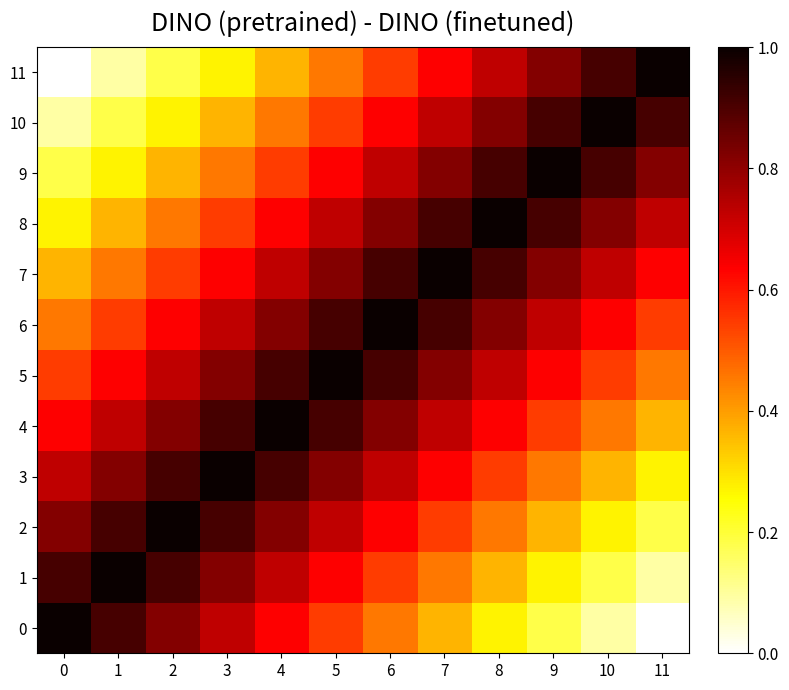

Reading left to right, what are all the values shown in this chart?

0: 0=1.0	1=0.9	2=0.8	3=0.7	4=0.6	5=0.5	6=0.5	7=0.4	8=0.3	9=0.2	10=0.1	11=0.0
1: 0=0.9	1=1.0	2=0.9	3=0.8	4=0.7	5=0.6	6=0.5	7=0.5	8=0.4	9=0.3	10=0.2	11=0.1
2: 0=0.8	1=0.9	2=1.0	3=0.9	4=0.8	5=0.7	6=0.6	7=0.5	8=0.5	9=0.4	10=0.3	11=0.2
3: 0=0.7	1=0.8	2=0.9	3=1.0	4=0.9	5=0.8	6=0.7	7=0.6	8=0.5	9=0.5	10=0.4	11=0.3
4: 0=0.6	1=0.7	2=0.8	3=0.9	4=1.0	5=0.9	6=0.8	7=0.7	8=0.6	9=0.5	10=0.5	11=0.4
5: 0=0.5	1=0.6	2=0.7	3=0.8	4=0.9	5=1.0	6=0.9	7=0.8	8=0.7	9=0.6	10=0.5	11=0.5
6: 0=0.5	1=0.5	2=0.6	3=0.7	4=0.8	5=0.9	6=1.0	7=0.9	8=0.8	9=0.7	10=0.6	11=0.5
7: 0=0.4	1=0.5	2=0.5	3=0.6	4=0.7	5=0.8	6=0.9	7=1.0	8=0.9	9=0.8	10=0.7	11=0.6
8: 0=0.3	1=0.4	2=0.5	3=0.5	4=0.6	5=0.7	6=0.8	7=0.9	8=1.0	9=0.9	10=0.8	11=0.7
9: 0=0.2	1=0.3	2=0.4	3=0.5	4=0.5	5=0.6	6=0.7	7=0.8	8=0.9	9=1.0	10=0.9	11=0.8
10: 0=0.1	1=0.2	2=0.3	3=0.4	4=0.5	5=0.5	6=0.6	7=0.7	8=0.8	9=0.9	10=1.0	11=0.9
11: 0=0.0	1=0.1	2=0.2	3=0.3	4=0.4	5=0.5	6=0.5	7=0.6	8=0.7	9=0.8	10=0.9	11=1.0